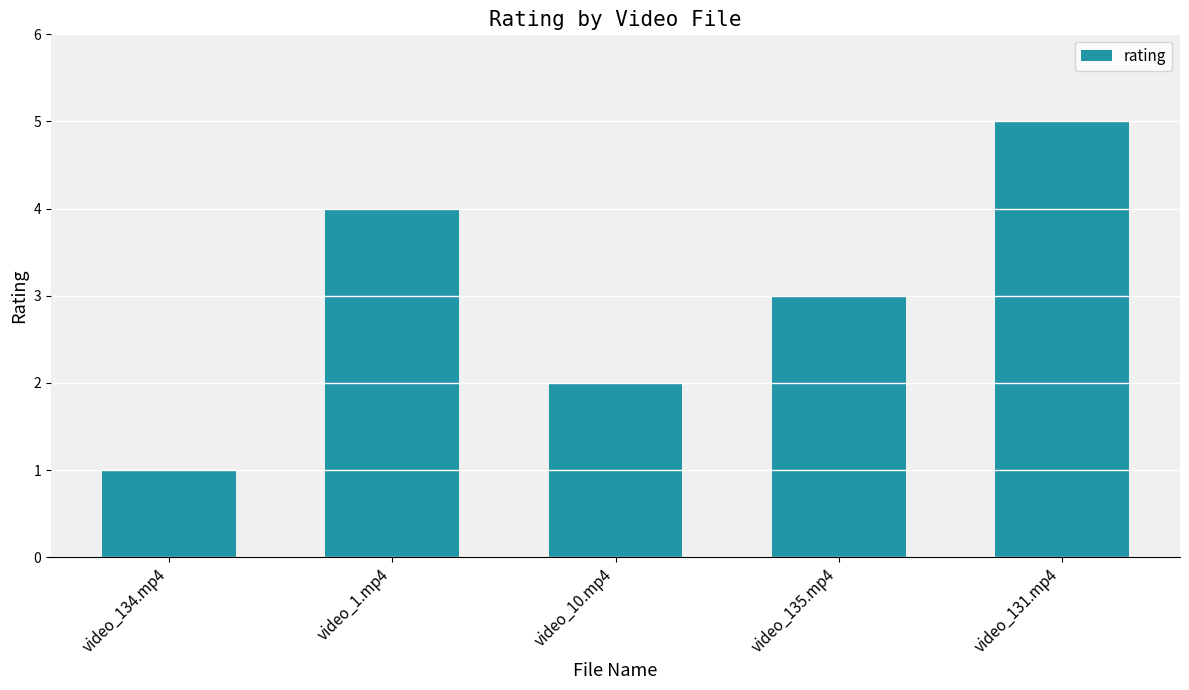

How many values are between 2 and 4?

3